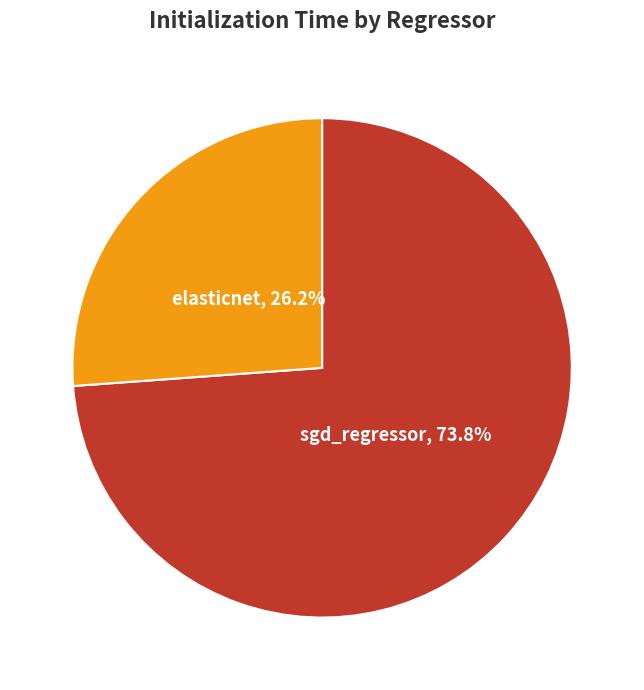

Is there a majority slice in this chart?

Yes